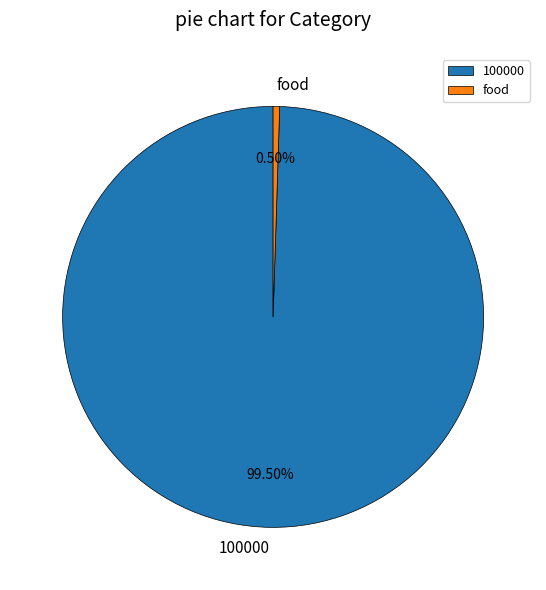

What is the largest slice in the pie chart?

100000